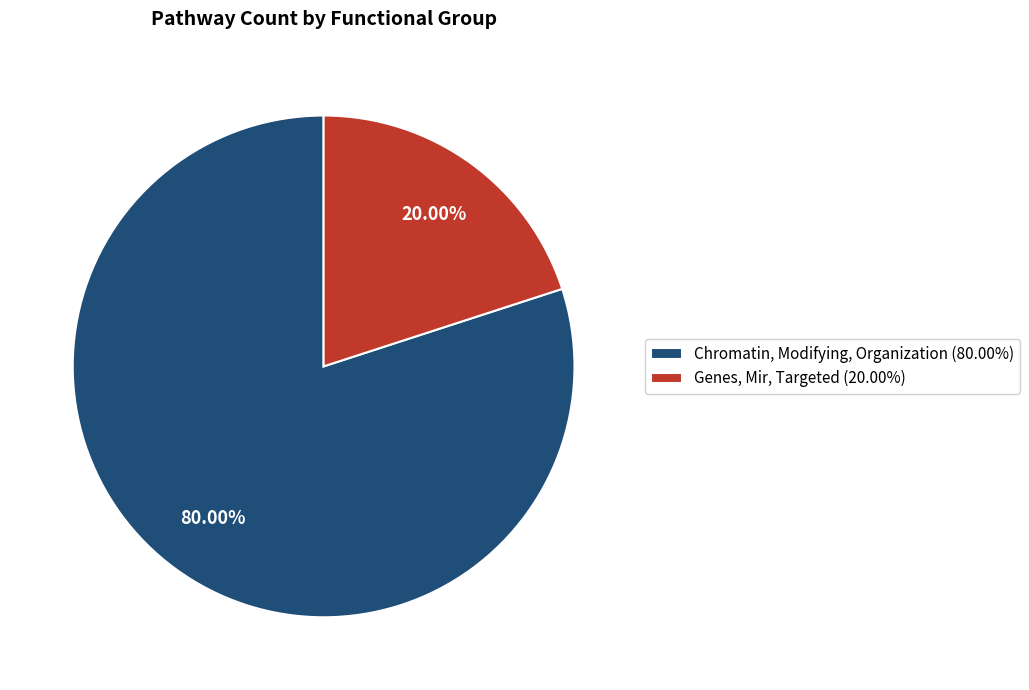

To the nearest percent, what is the average slice percentage?

50%